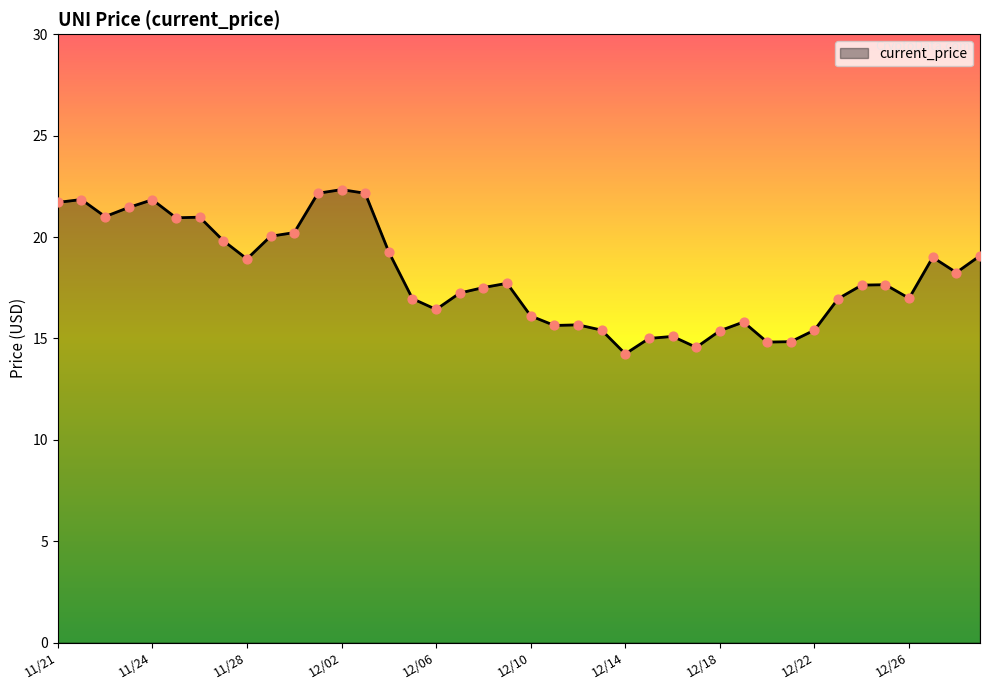

What is the minimum value shown in the chart?

14.2